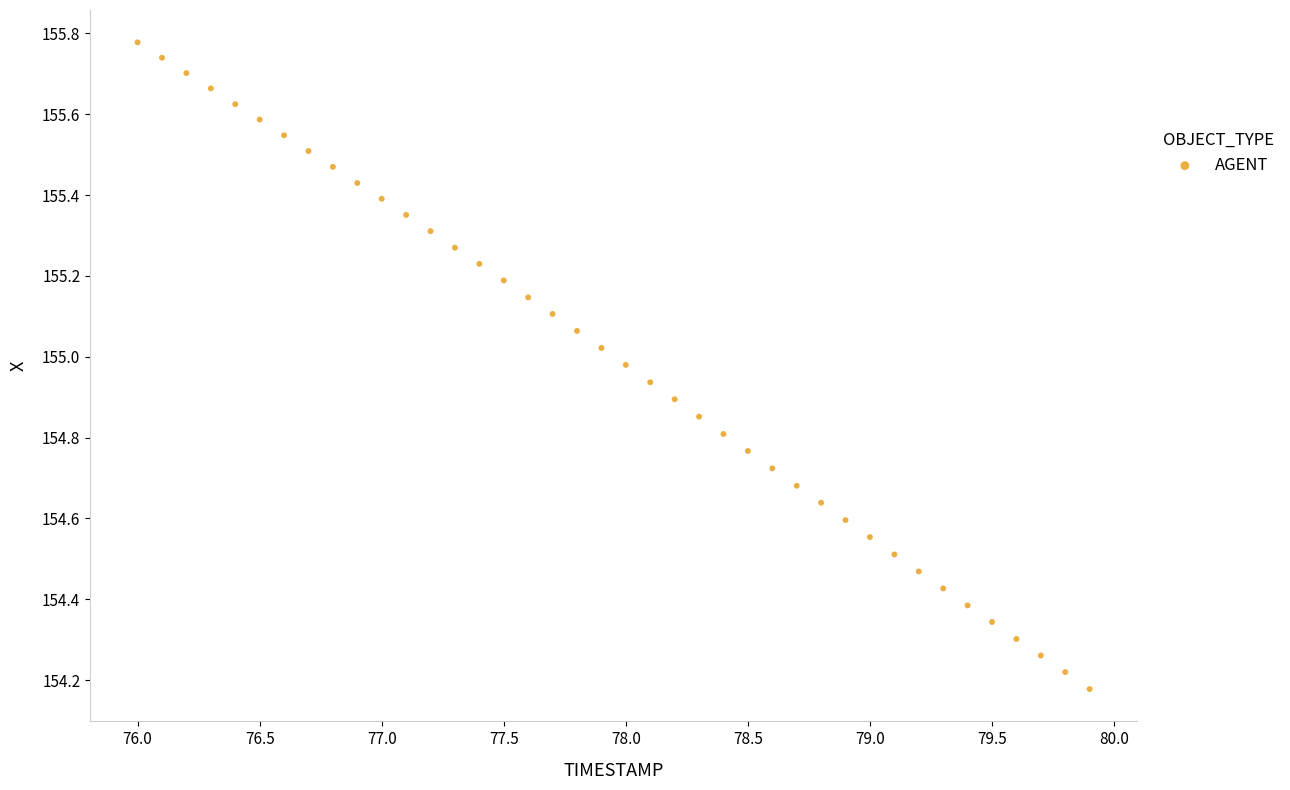

What is the range of Y values (max minus min)?

1.6